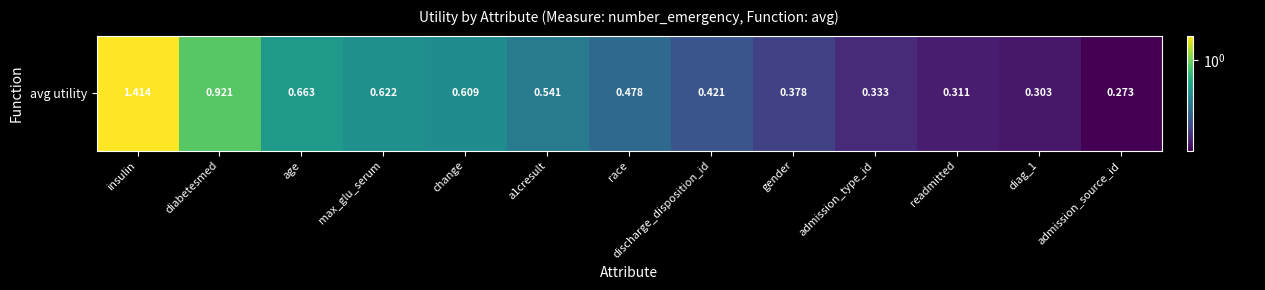

What is the minimum value shown in the chart?

0.3